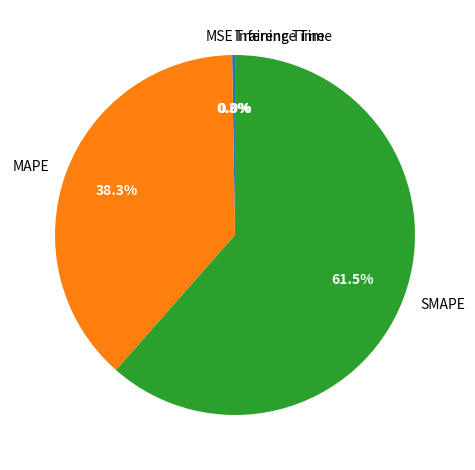

Is there a majority slice in this chart?

Yes